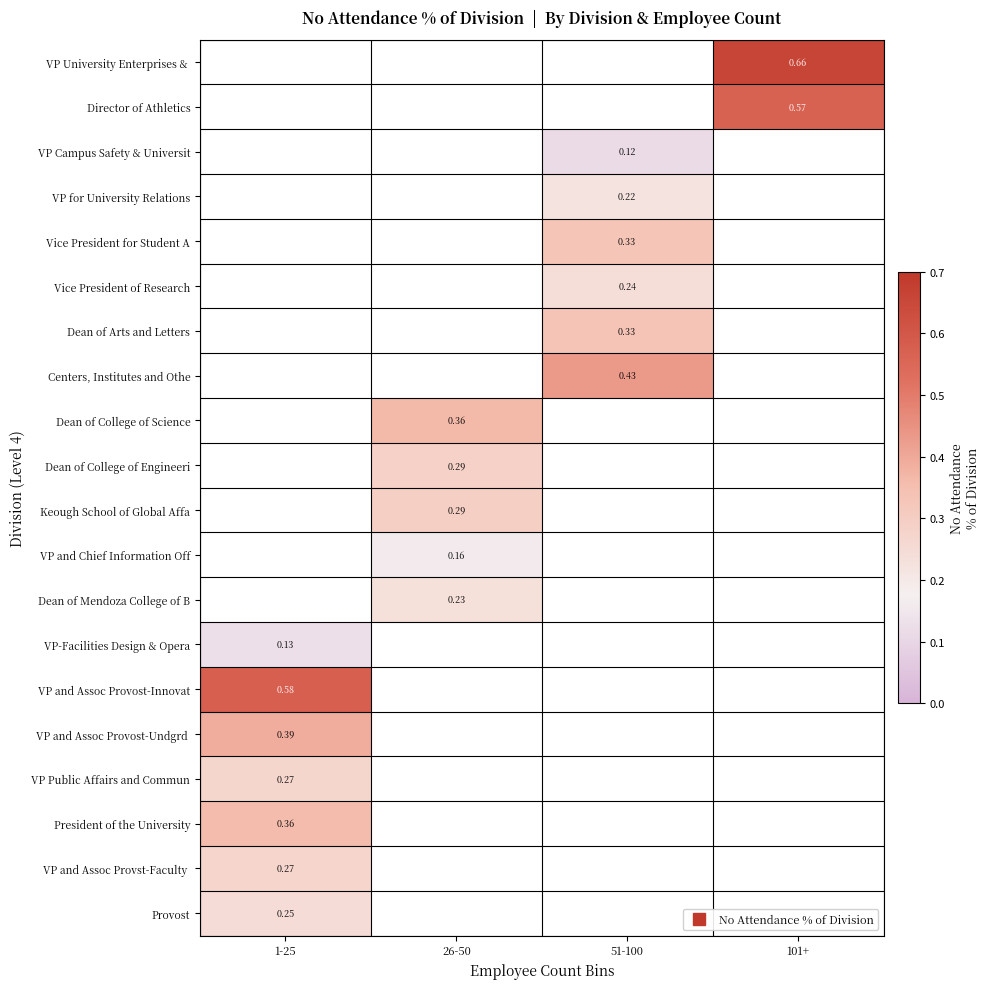

Where is VP and Assoc Provst-Faculty nearest to the value 0?

1-25